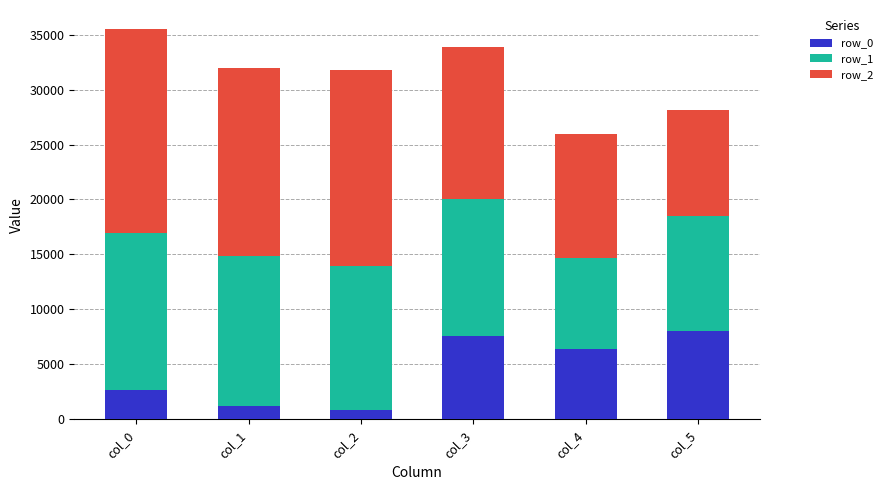

What is the lowest value of the row_0 series?

815